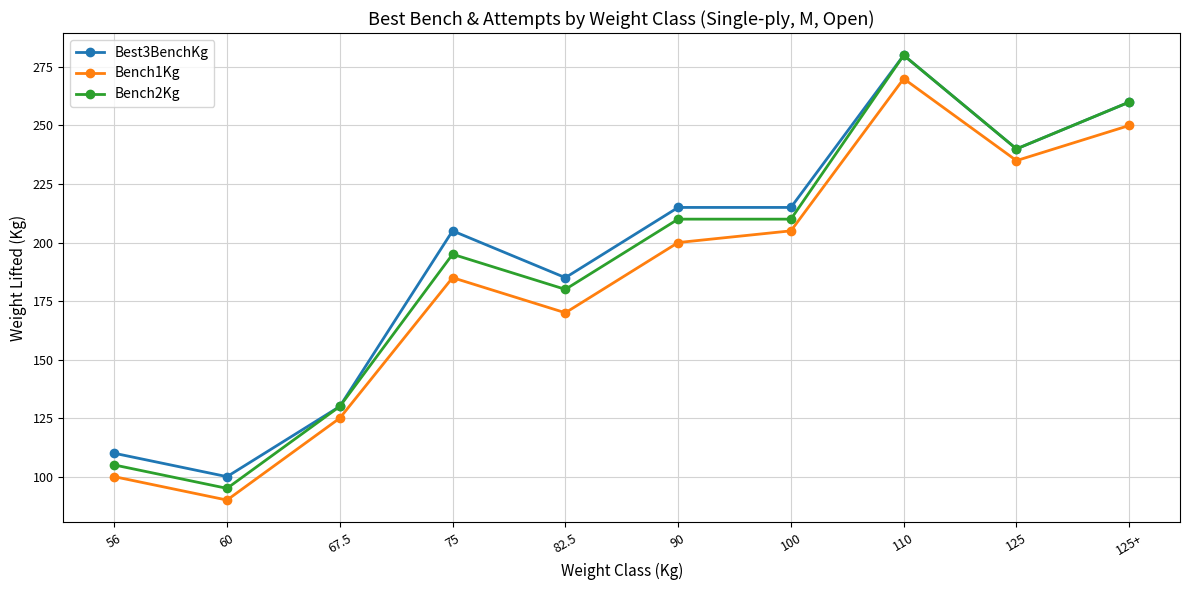

Which category has the highest value across all series?

110